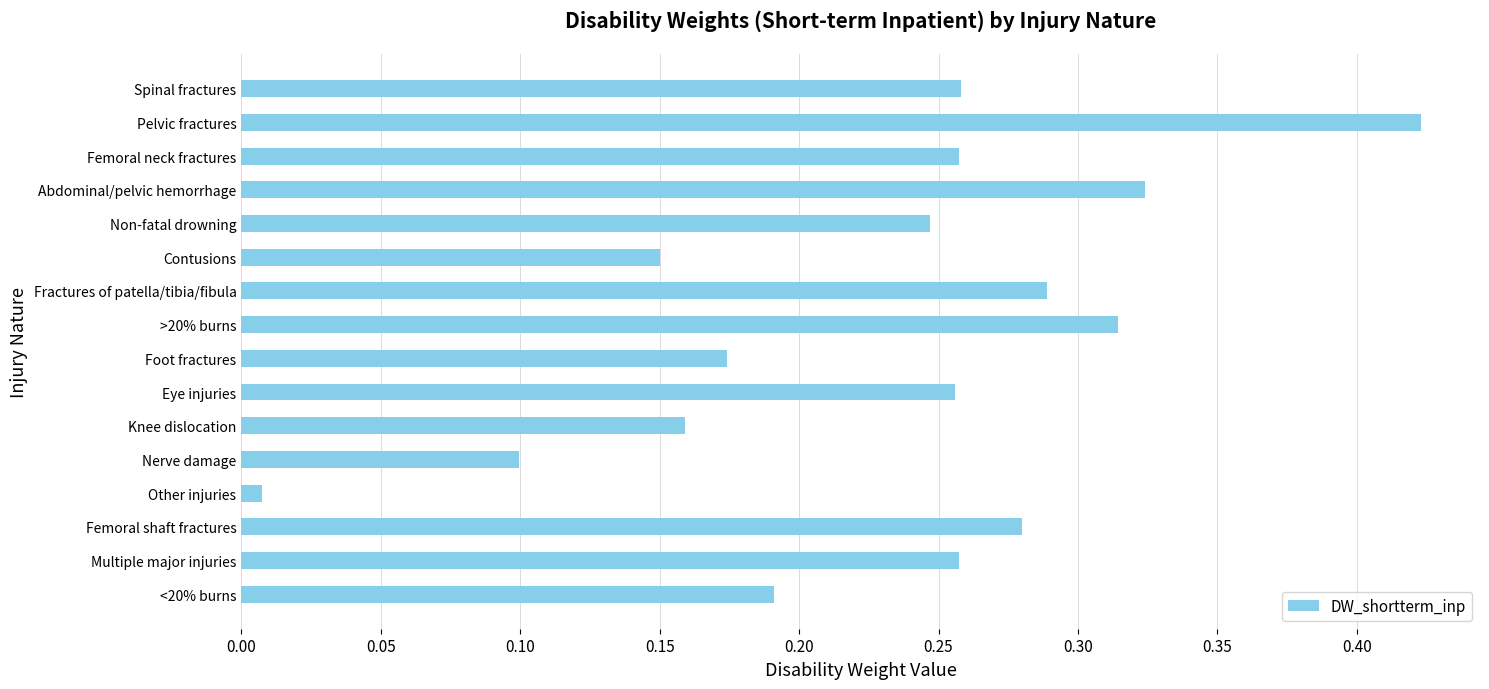

Does the chart contain any negative values?

No